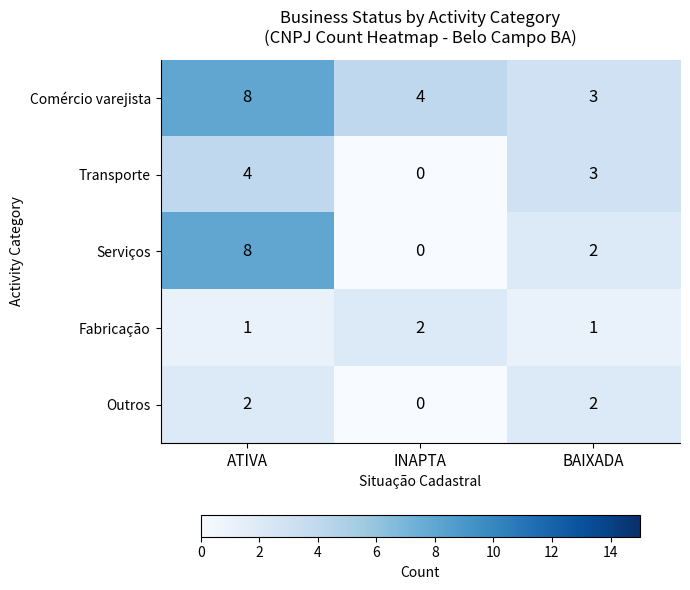

Which series has the largest range (max minus min)?

row_2